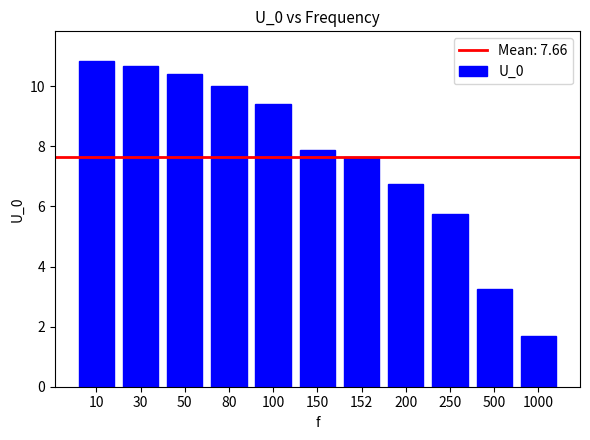

The value at 100 is 9.4. True or false?

True